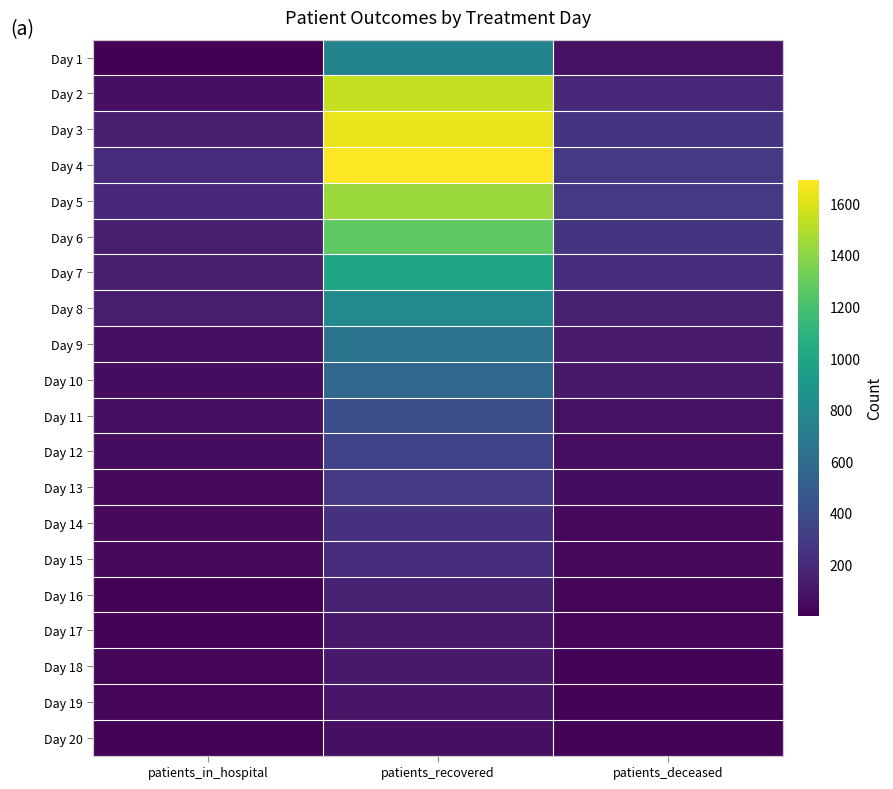

Reading right to left, list all the values displayed in this chart.

Day 1: patients_deceased=76	patients_recovered=763	patients_in_hospital=1
Day 2: patients_deceased=199	patients_recovered=1542	patients_in_hospital=71
Day 3: patients_deceased=257	patients_recovered=1644	patients_in_hospital=146
Day 4: patients_deceased=284	patients_recovered=1692	patients_in_hospital=200
Day 5: patients_deceased=291	patients_recovered=1437	patients_in_hospital=199
Day 6: patients_deceased=261	patients_recovered=1270	patients_in_hospital=145
Day 7: patients_deceased=217	patients_recovered=997	patients_in_hospital=144
Day 8: patients_deceased=152	patients_recovered=808	patients_in_hospital=131
Day 9: patients_deceased=126	patients_recovered=649	patients_in_hospital=73
Day 10: patients_deceased=114	patients_recovered=570	patients_in_hospital=60
Day 11: patients_deceased=79	patients_recovered=406	patients_in_hospital=68
Day 12: patients_deceased=62	patients_recovered=343	patients_in_hospital=55
Day 13: patients_deceased=57	patients_recovered=280	patients_in_hospital=39
Day 14: patients_deceased=38	patients_recovered=239	patients_in_hospital=44
Day 15: patients_deceased=38	patients_recovered=207	patients_in_hospital=47
Day 16: patients_deceased=27	patients_recovered=164	patients_in_hospital=14
Day 17: patients_deceased=29	patients_recovered=117	patients_in_hospital=16
Day 18: patients_deceased=15	patients_recovered=116	patients_in_hospital=24
Day 19: patients_deceased=13	patients_recovered=96	patients_in_hospital=26
Day 20: patients_deceased=14	patients_recovered=71	patients_in_hospital=11